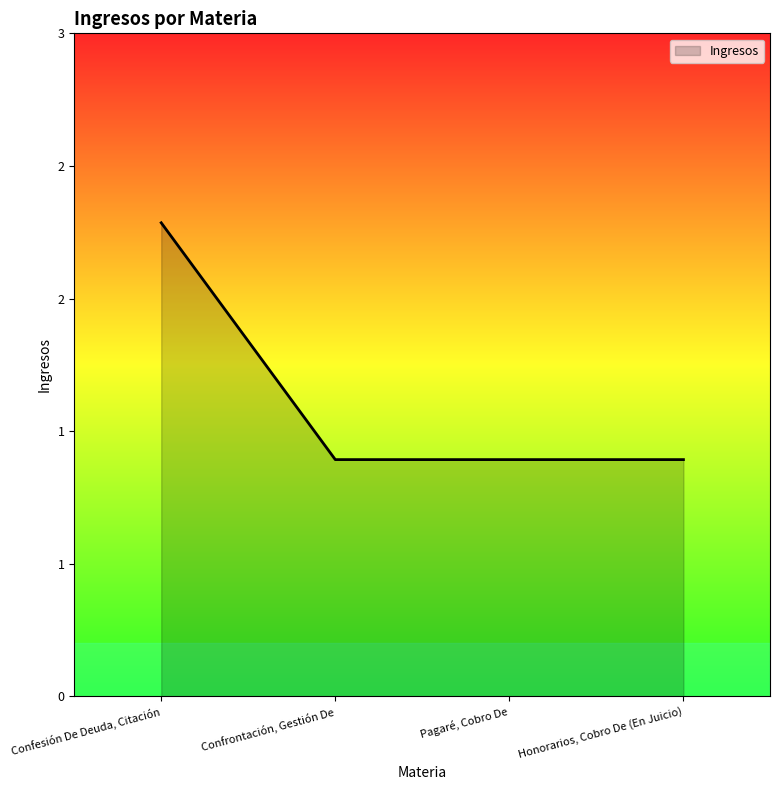

What value does the data have at Confesión De Deuda, Citación?

2